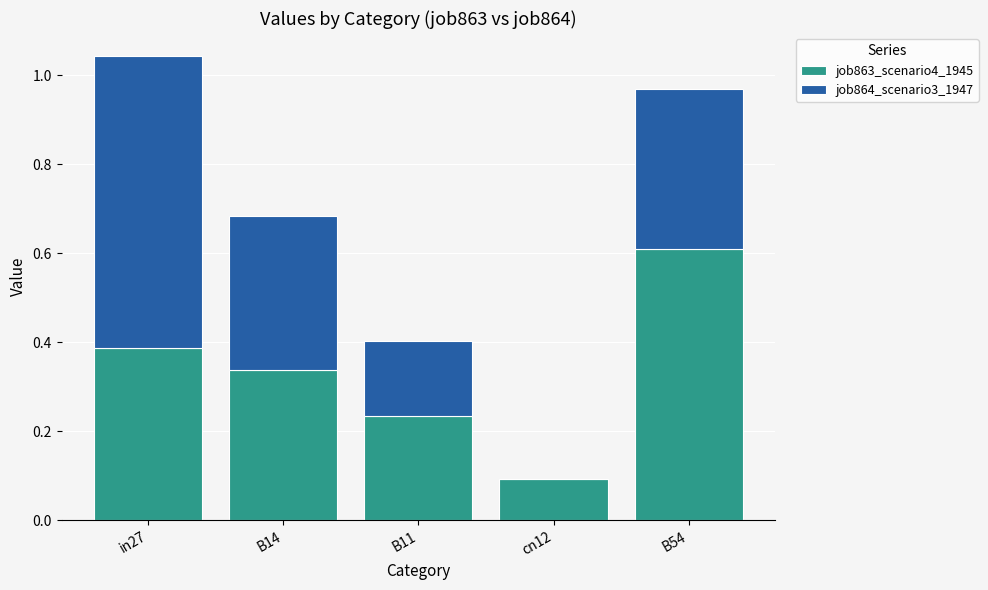

What are all the series names shown in the legend?

job863_scenario4_1945, job864_scenario3_1947